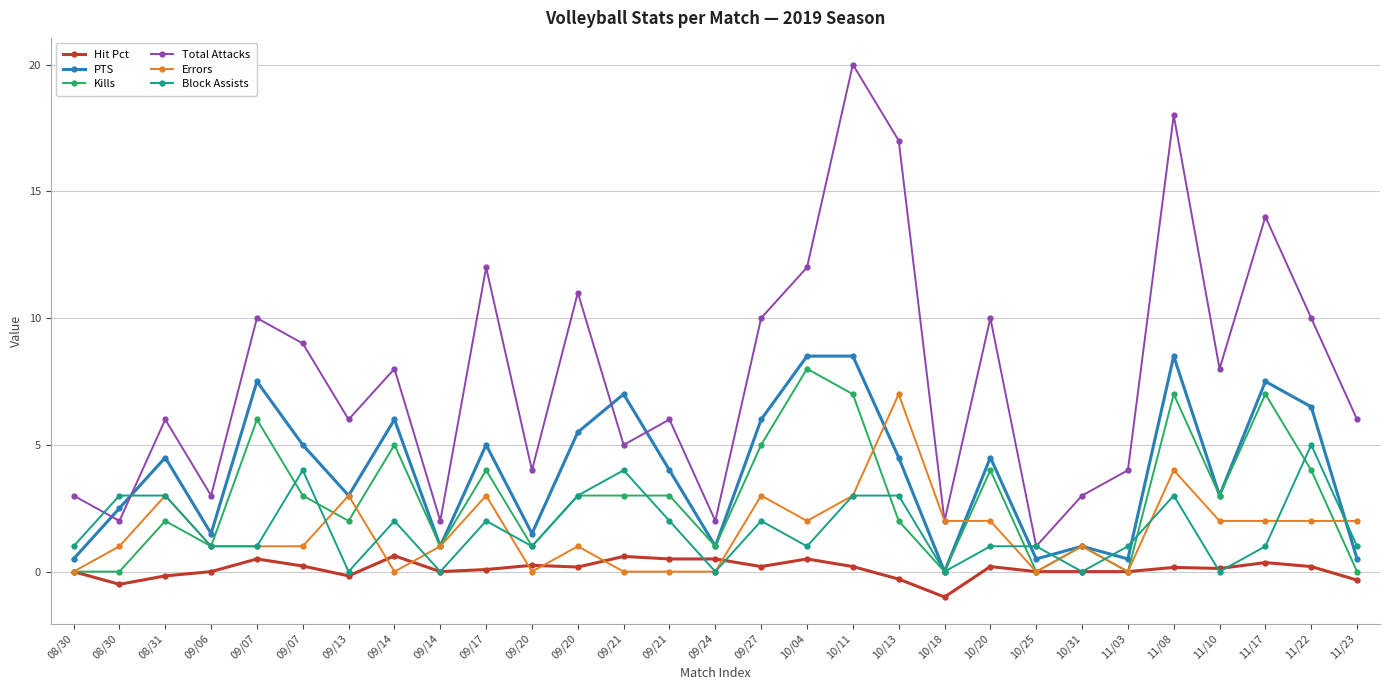

What is the difference between the Block Assists values at 09/24 and 11/03?

1.0